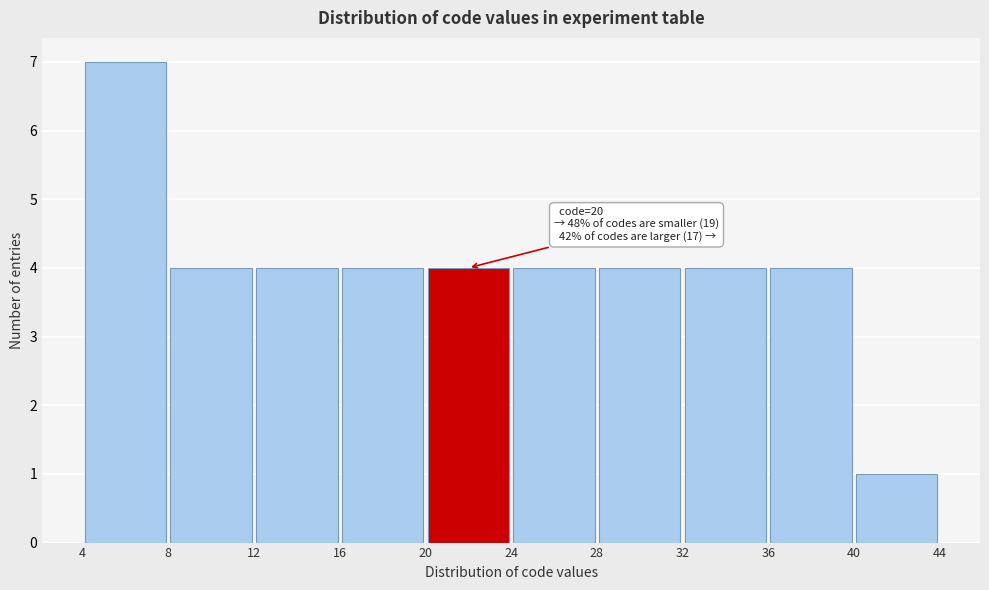

Over which range of the x-axis is the bar tallest?

4 to 8